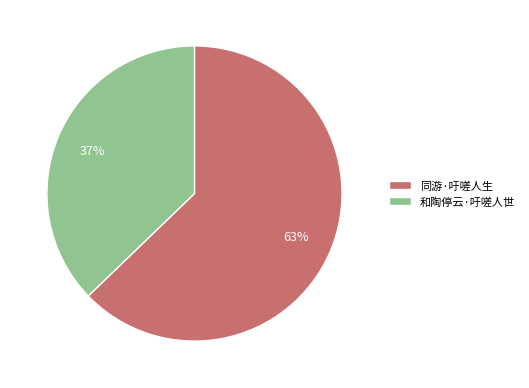

Combined, do 和陶停云·吁嗟人世 and 同游·吁嗟人生 account for over 50%?

Yes